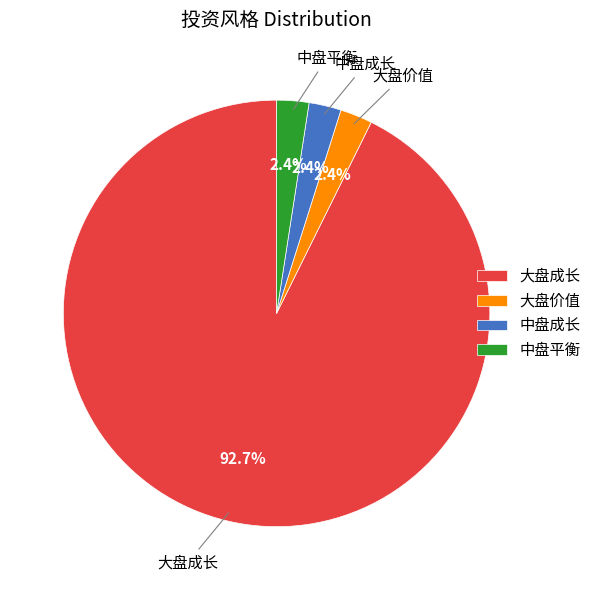

Approximately how many times larger is the value at 大盘价值 compared to 中盘成长?

1.0